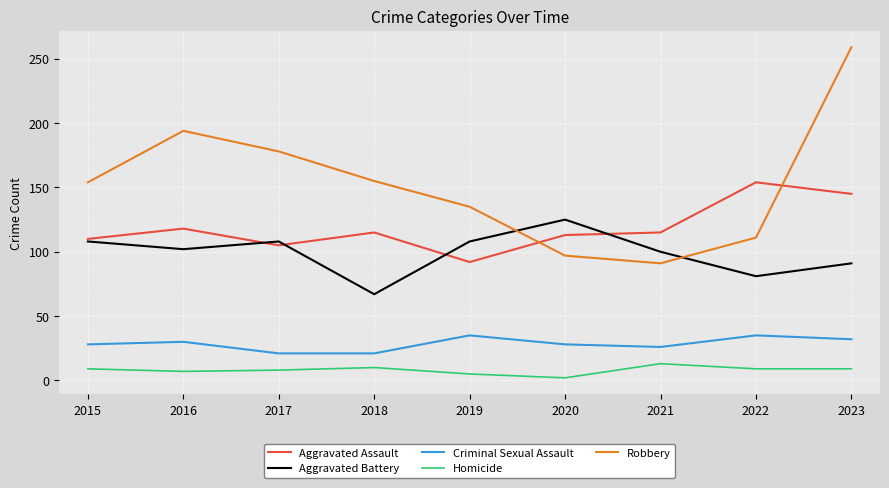

Rank the series at 2022 from lowest to highest value.

Homicide, Criminal Sexual Assault, Aggravated Battery, Robbery, Aggravated Assault